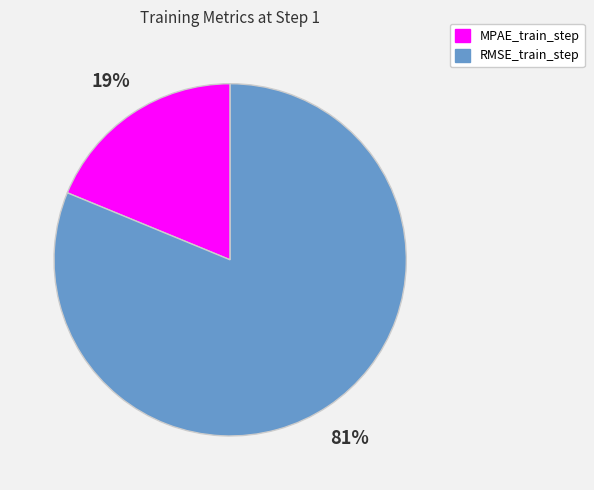

Is the sum of RMSE_train_step and MPAE_train_step greater than half?

Yes